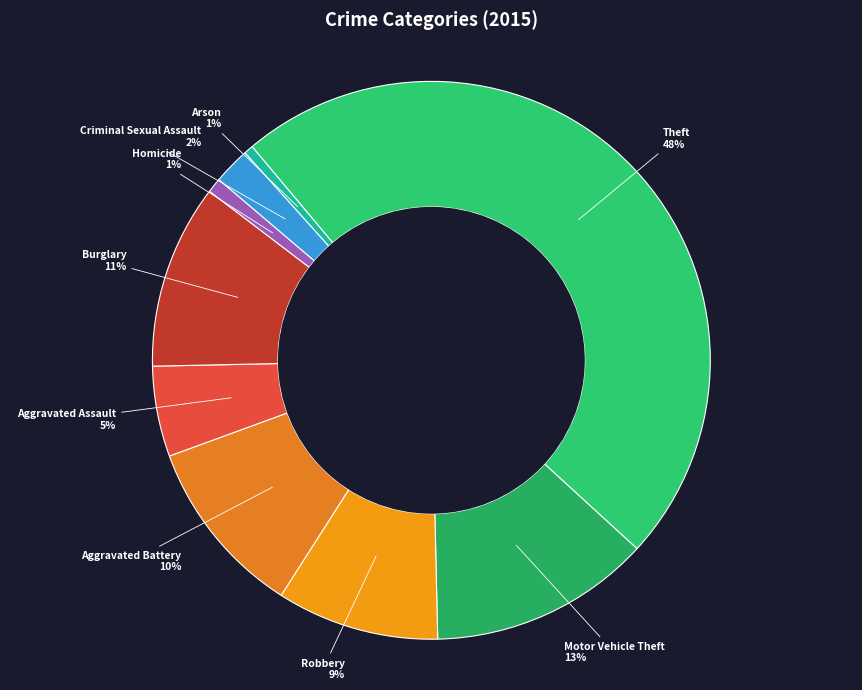

The Robbery slice represents 18% of the pie. True or false?

False